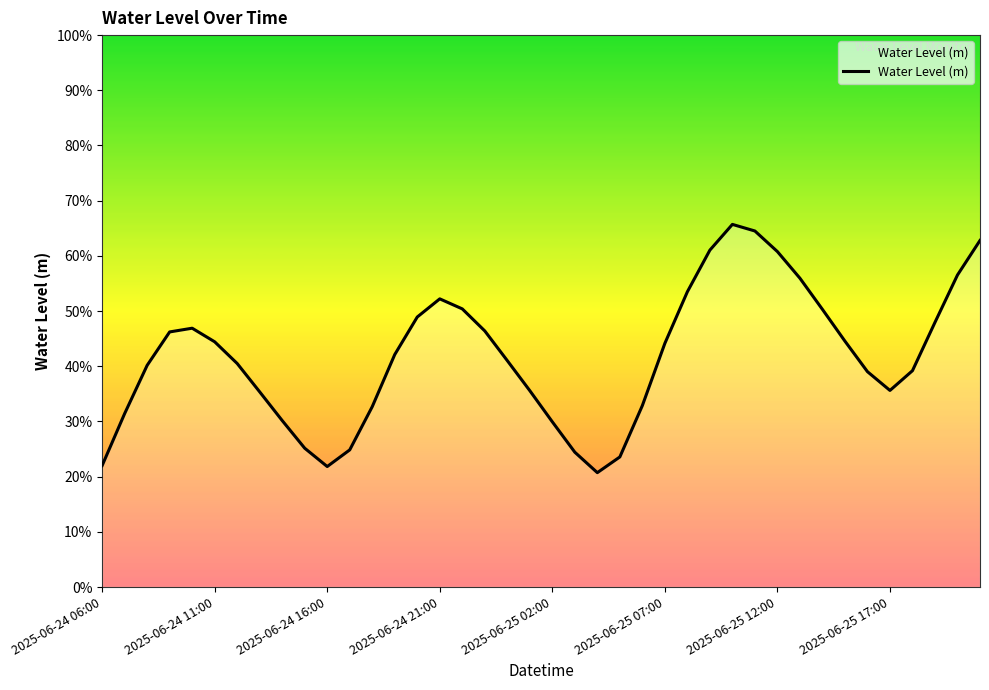

Does the chart display data point markers on the line(s)?

No